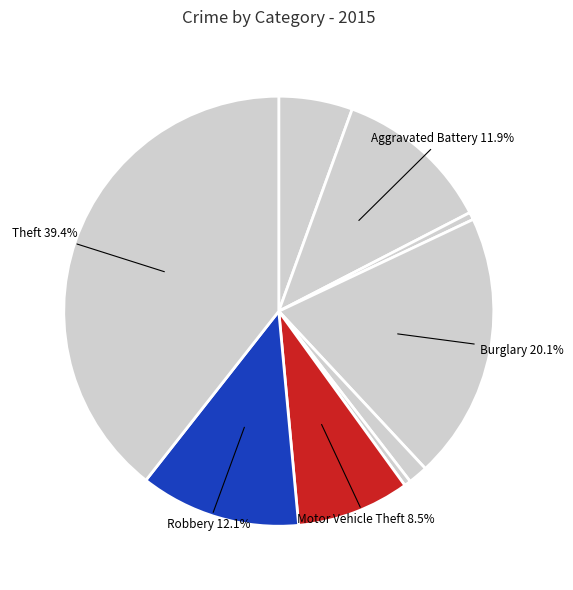

Count the number of slices in the pie.

9